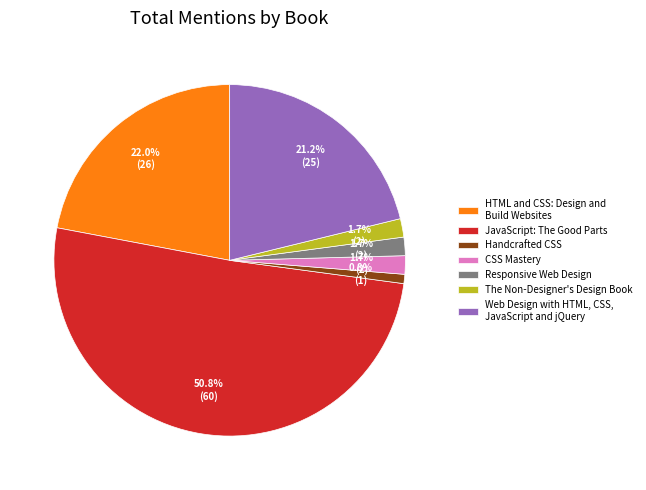

Approximately how many times larger is the value at The Non-Designer's Design Book compared to Web Design with HTML, CSS, JavaScript and jQuery?

0.1